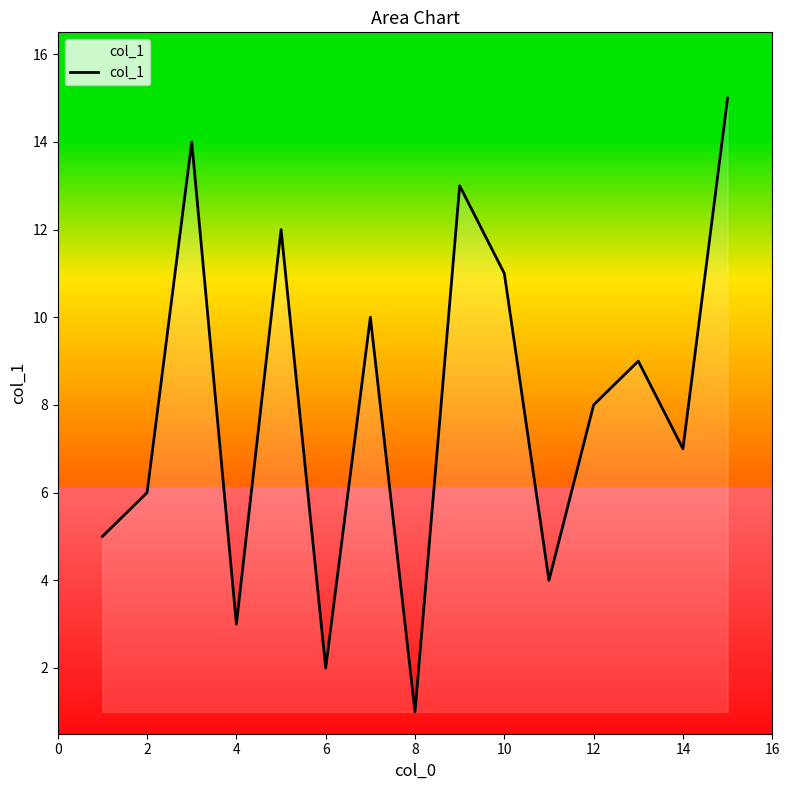

What is the difference between the maximum and minimum values?

14